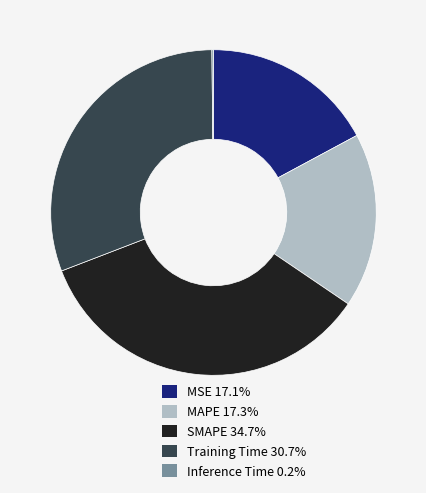

Is there a majority slice in this chart?

No